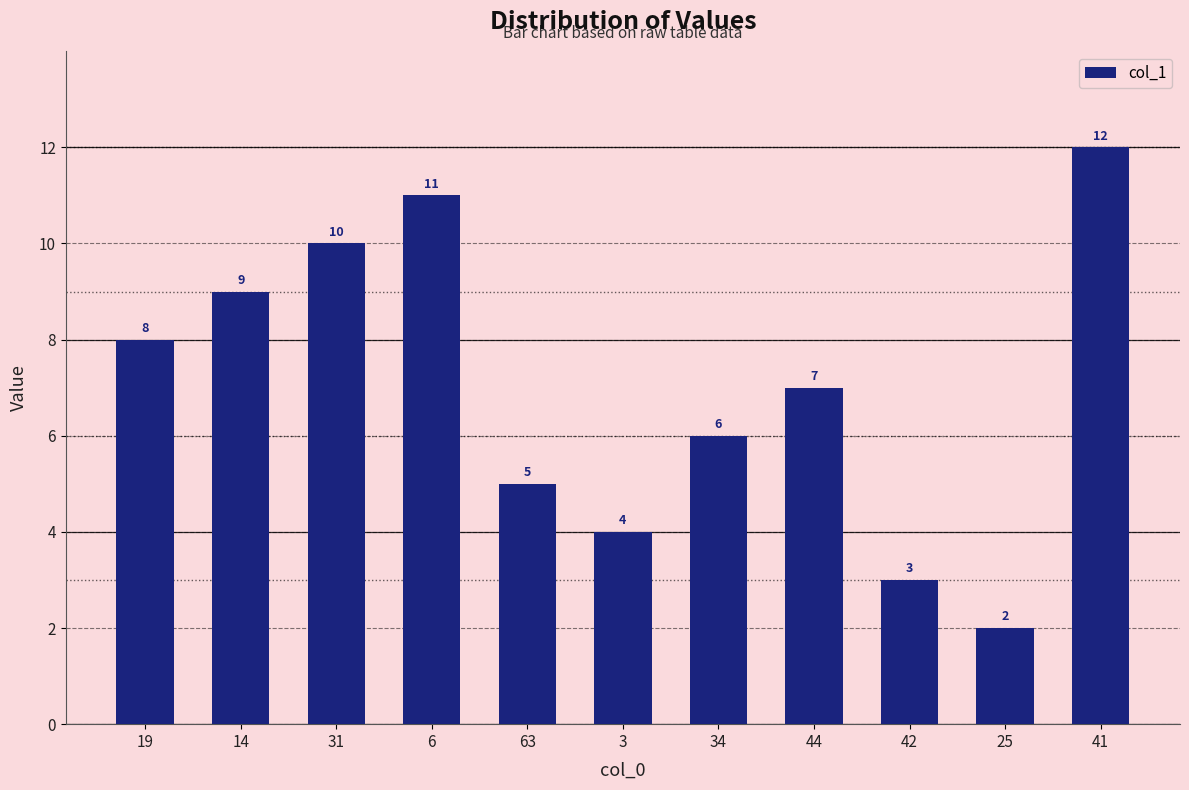

Rank the categories by value from highest to lowest.

41, 6, 31, 14, 19, 44, 34, 63, 3, 42, 25